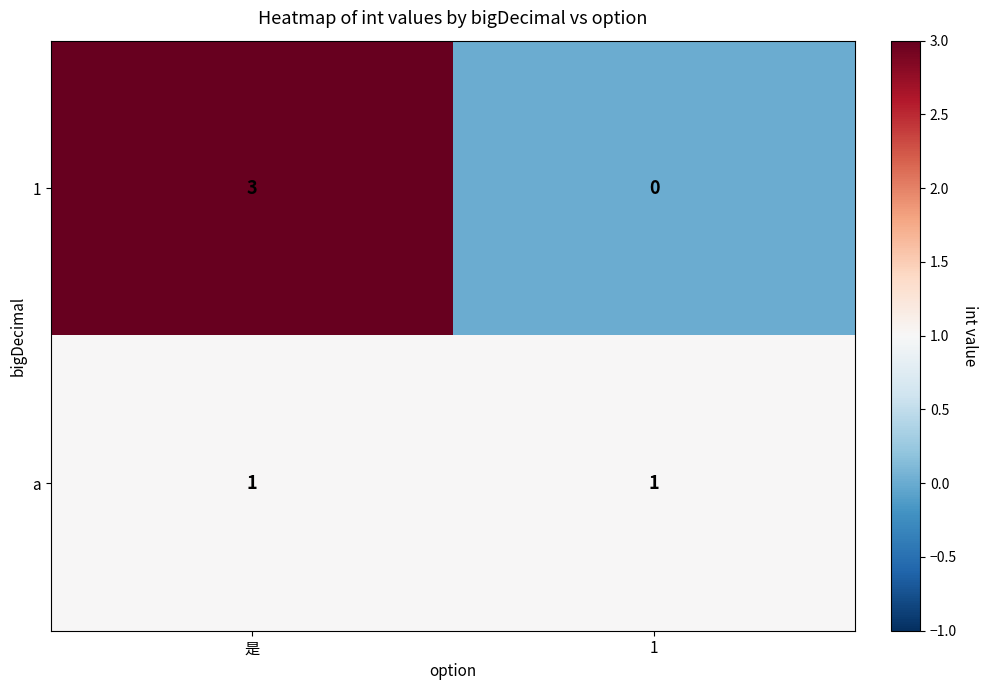

Is it true that a equals 2 at 是?

False